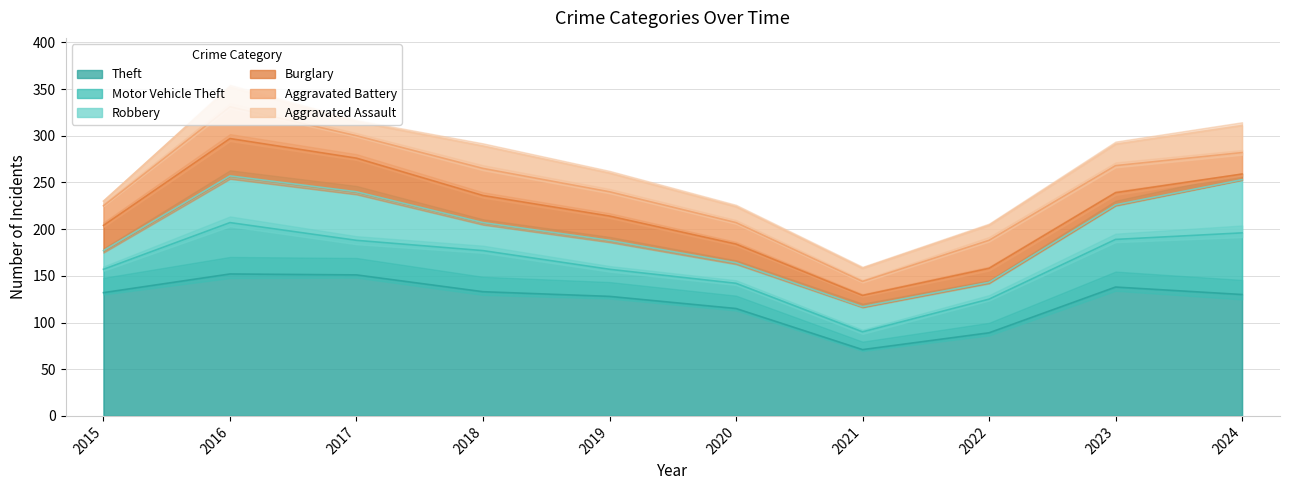

True or false: Robbery has a value of 8 at 2018.

False